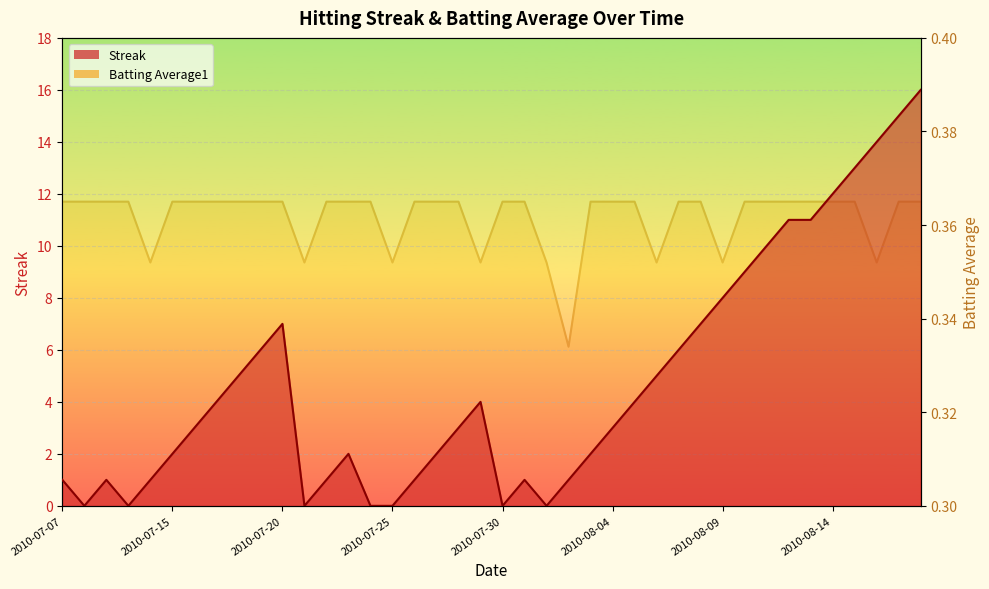

True or false: Batting Average1 has more than 1 interior local peaks.

False